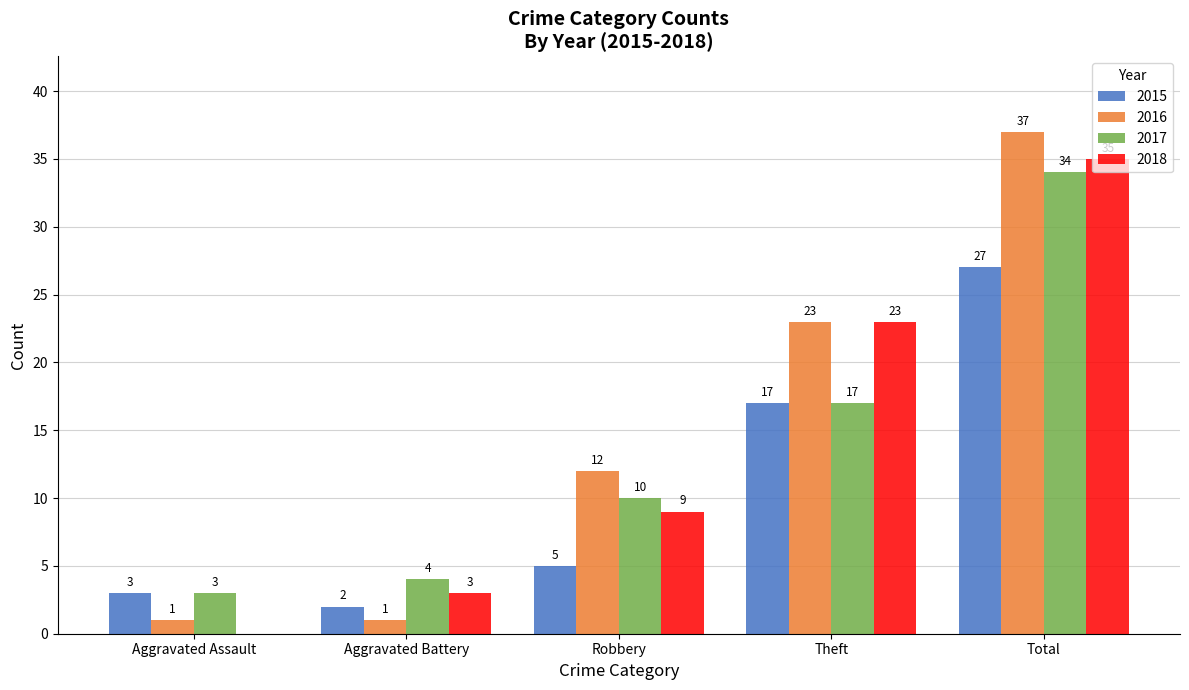

Is it true that 2016 equals 12 at Robbery?

True